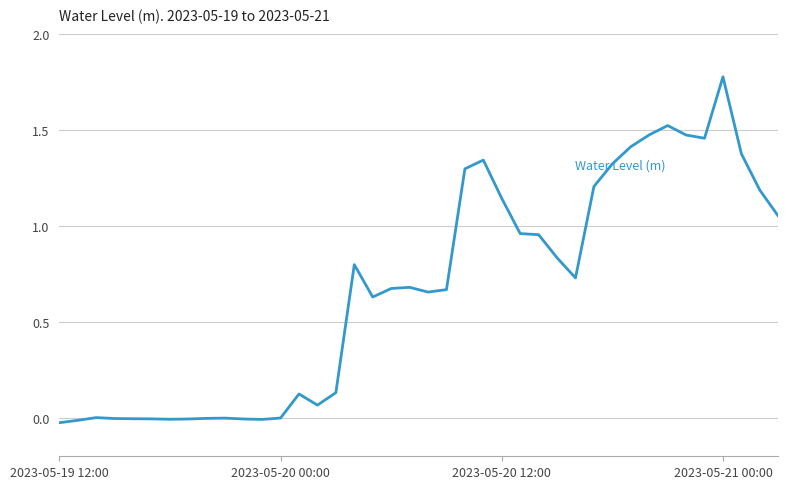

Does the chart display data point markers on the line(s)?

No